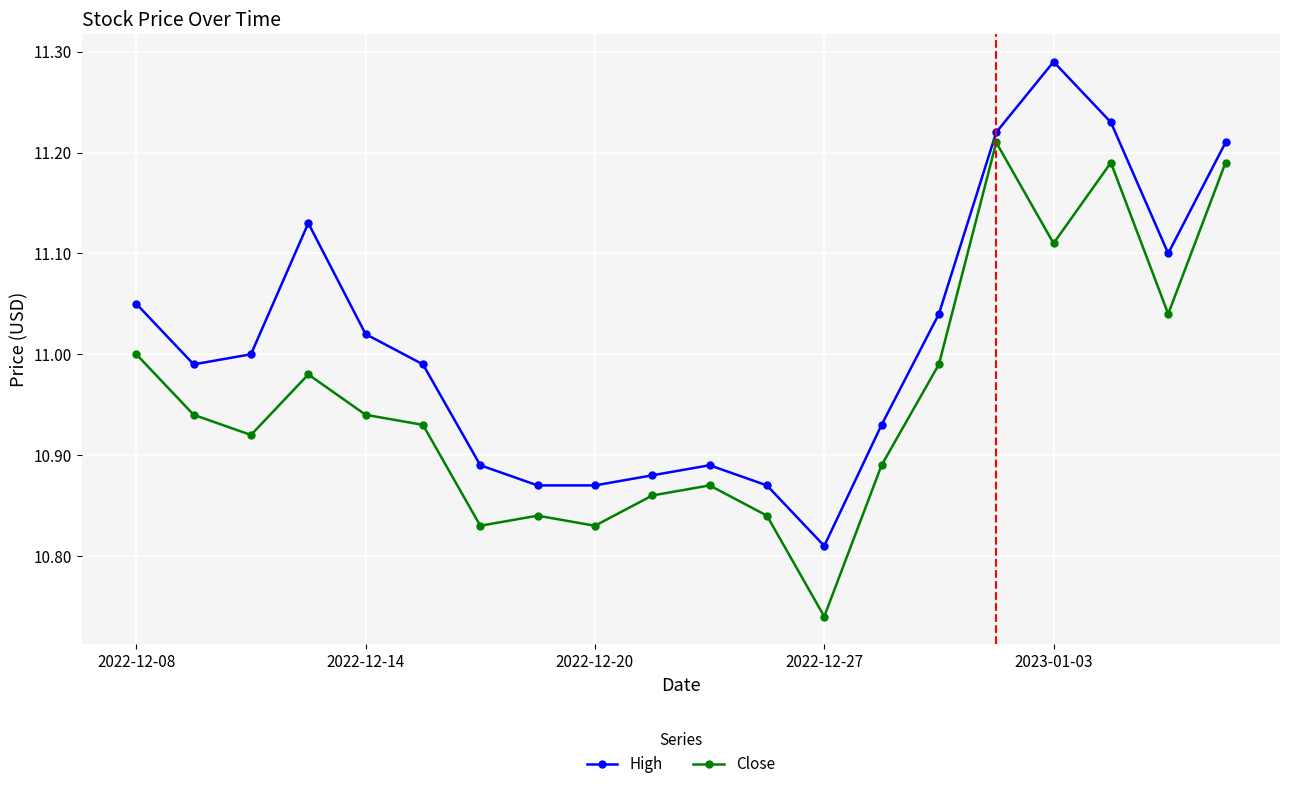

True or false: High and Close intersect in this chart.

False